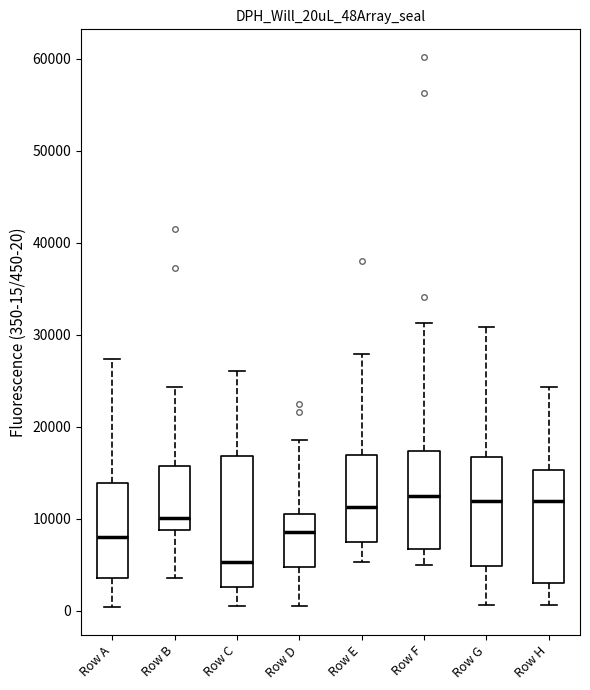

Reading left to right, read every box against the y-axis: the position of its median line, the range the box covers, and the ends of its whiskers. The values are not printed on the chart, so give them approximately, as read against the axis.

Row A: median 8000, box 4000 to 14000, whiskers 0 to 27000
Row B: median 10000, box 9000 to 16000, whiskers 4000 to 24000
Row C: median 5000, box 3000 to 17000, whiskers 0 to 26000
Row D: median 9000, box 5000 to 11000, whiskers 0 to 19000
Row E: median 11000, box 7000 to 17000, whiskers 5000 to 28000
Row F: median 12000, box 7000 to 17000, whiskers 5000 to 31000
Row G: median 12000, box 5000 to 17000, whiskers 1000 to 31000
Row H: median 12000, box 3000 to 15000, whiskers 1000 to 24000